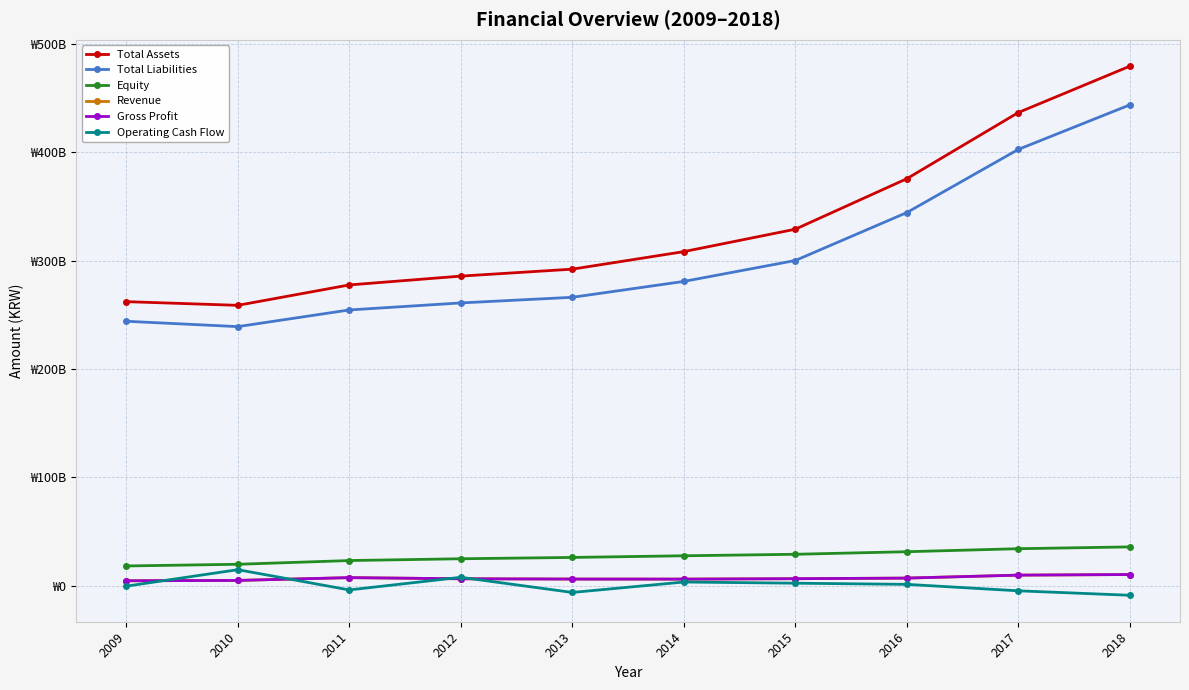

Is this an area chart (filled region under the line)?

No